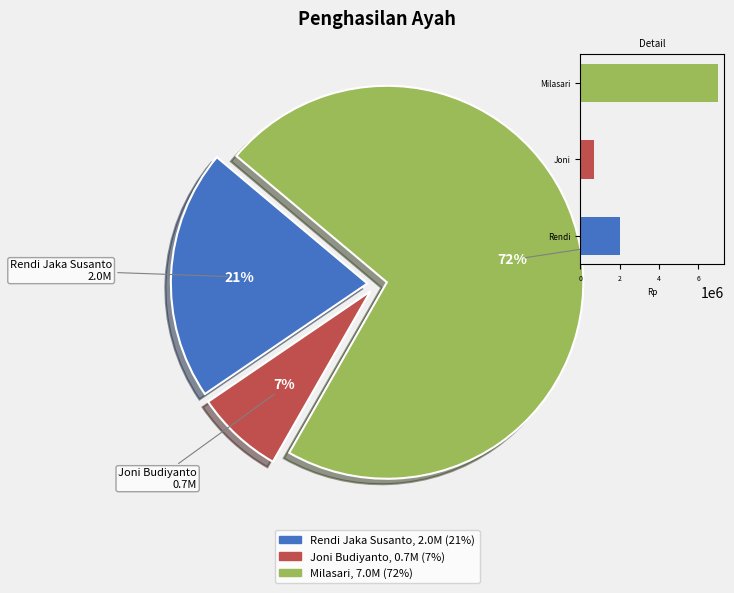

Count the number of slices in the pie.

3